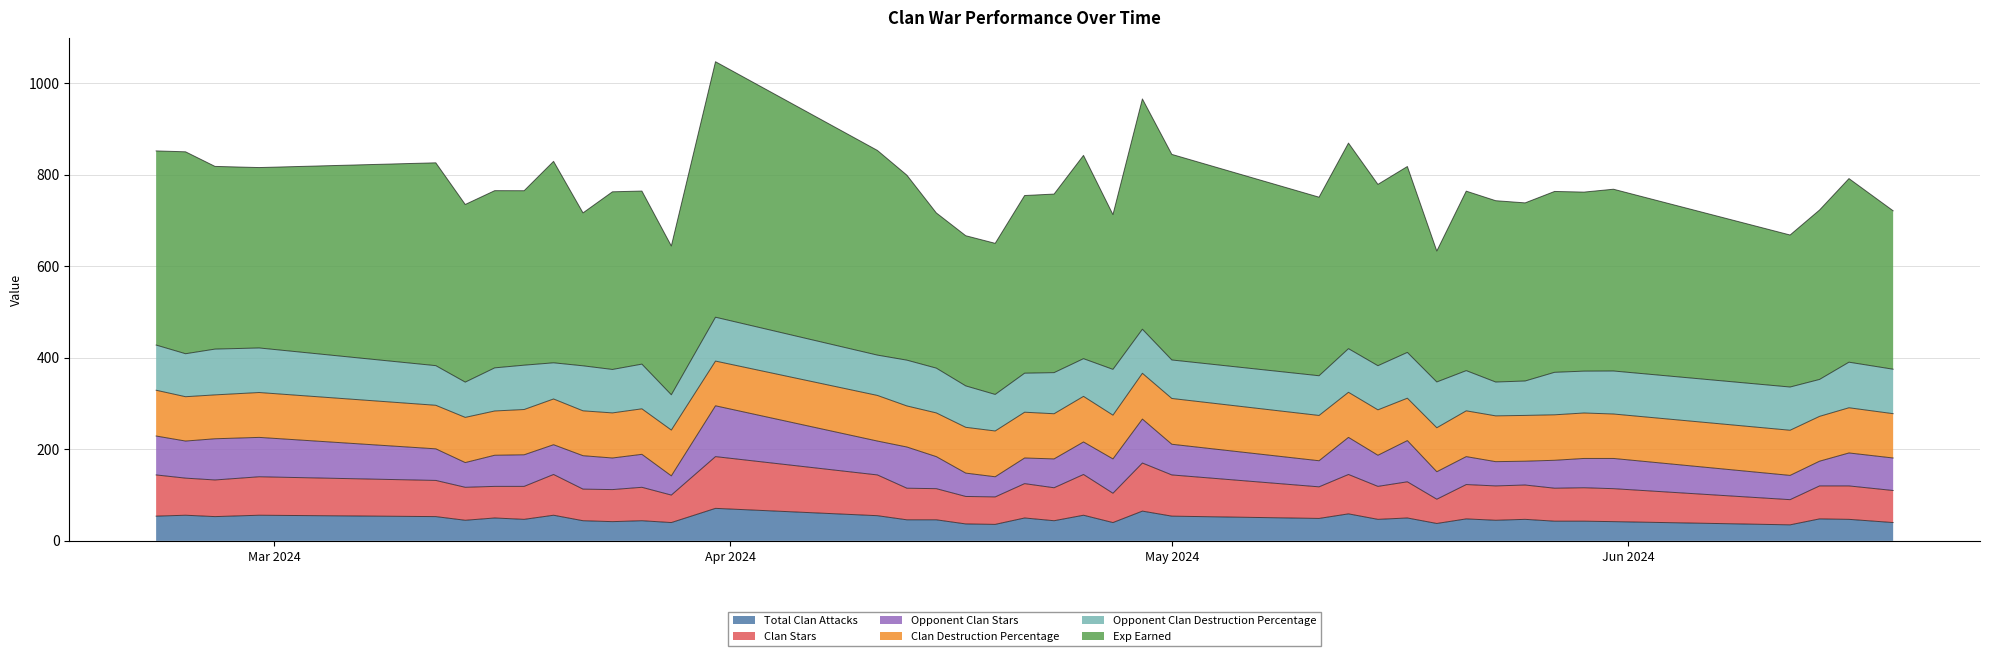

What is the average value of the Opponent Clan Destruction Percentage series?

91.1